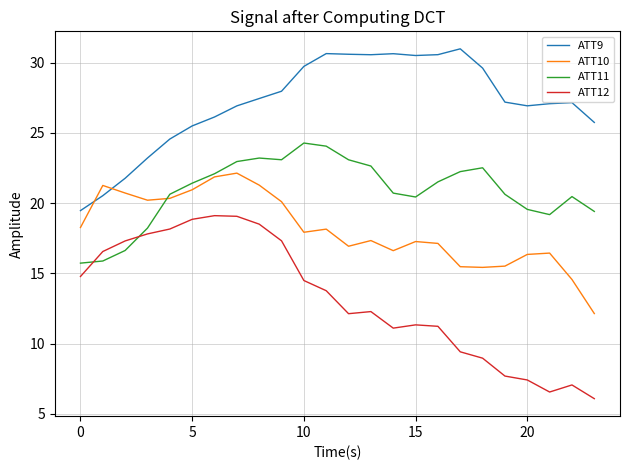

What is the maximum value for ATT11?

24.3